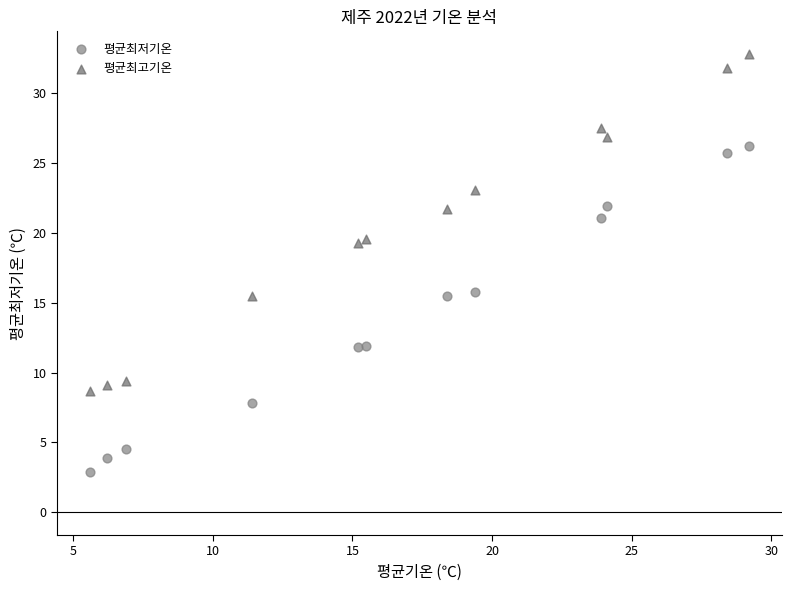

What are all the series names shown in the legend?

평균최저기온, 평균최고기온